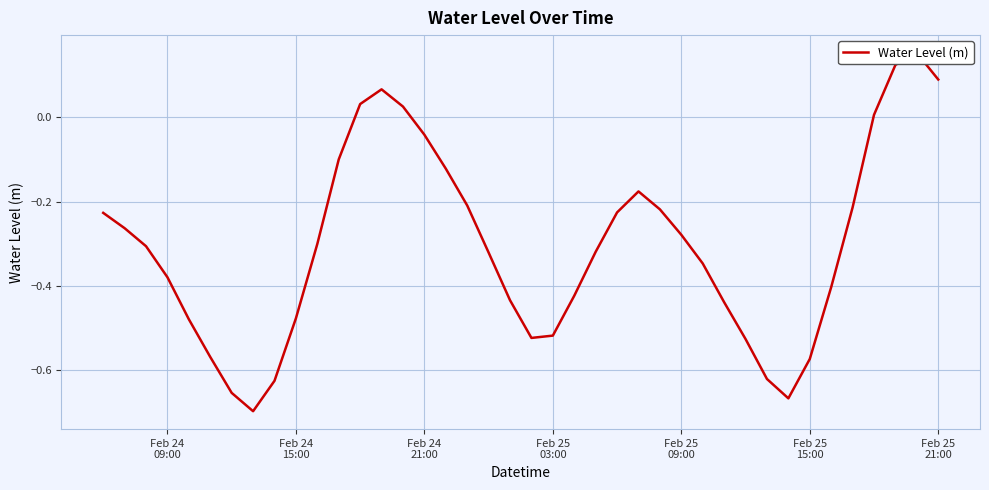

How many lines are shown in the chart?

1